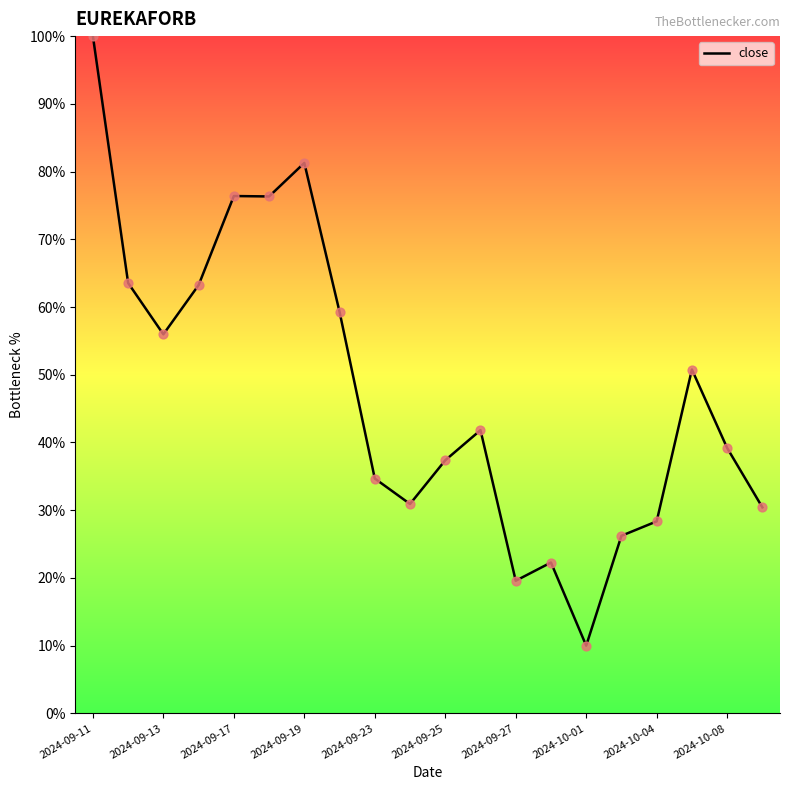

What is the greatest value displayed?

100.0